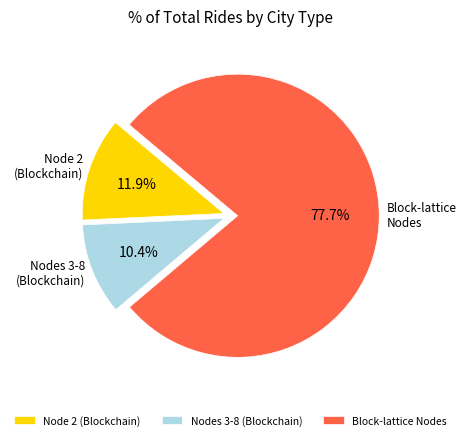

What percentage do Nodes 3-8 (Blockchain) and Block-lattice Nodes together represent?

88.1%